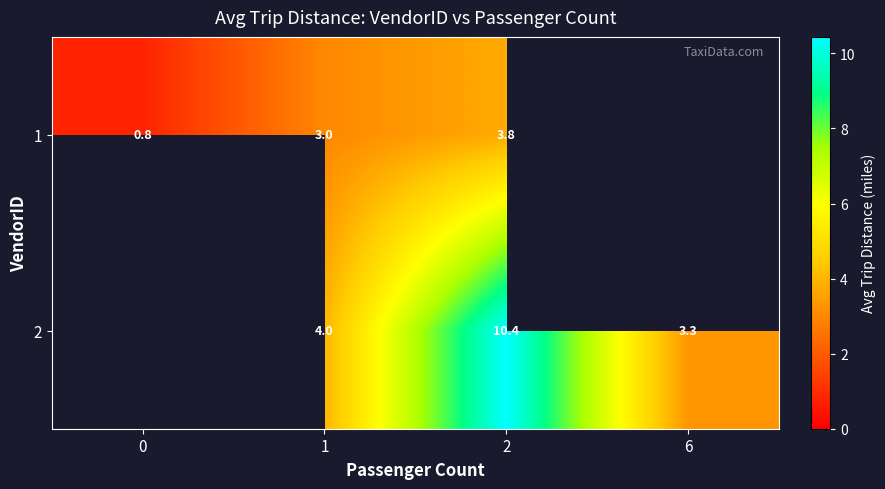

Is it true that 2 equals 3.3 at 6?

True